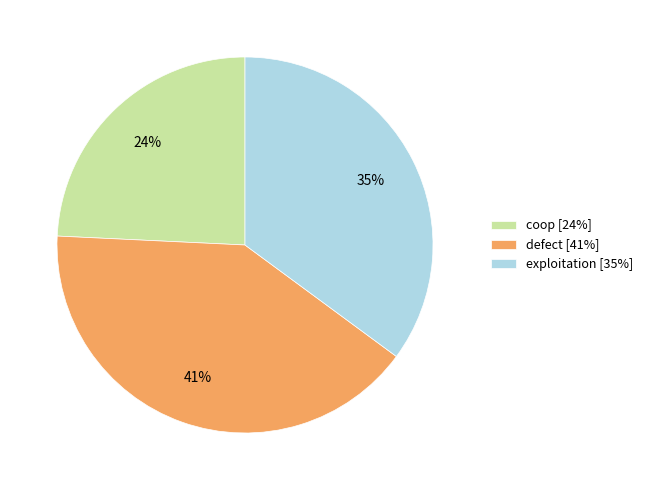

Is there any slice that represents more than half of the pie?

No